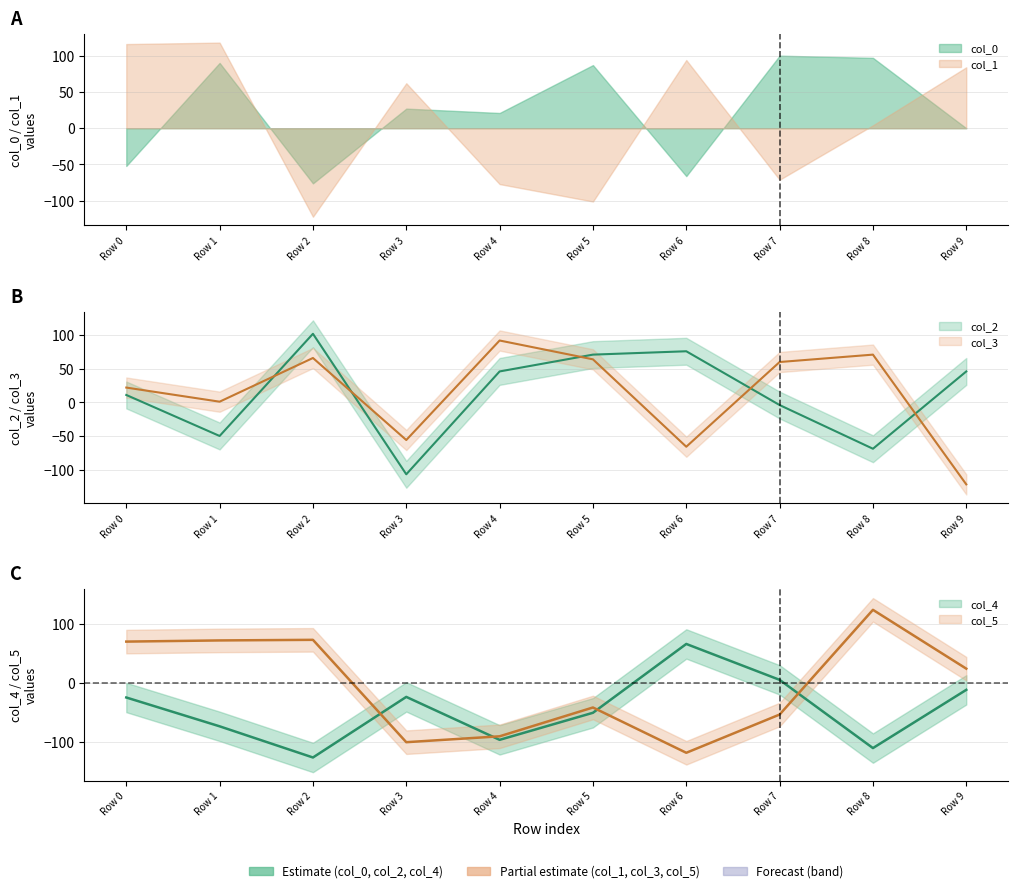

What is the total value across all series at Row 2?

114